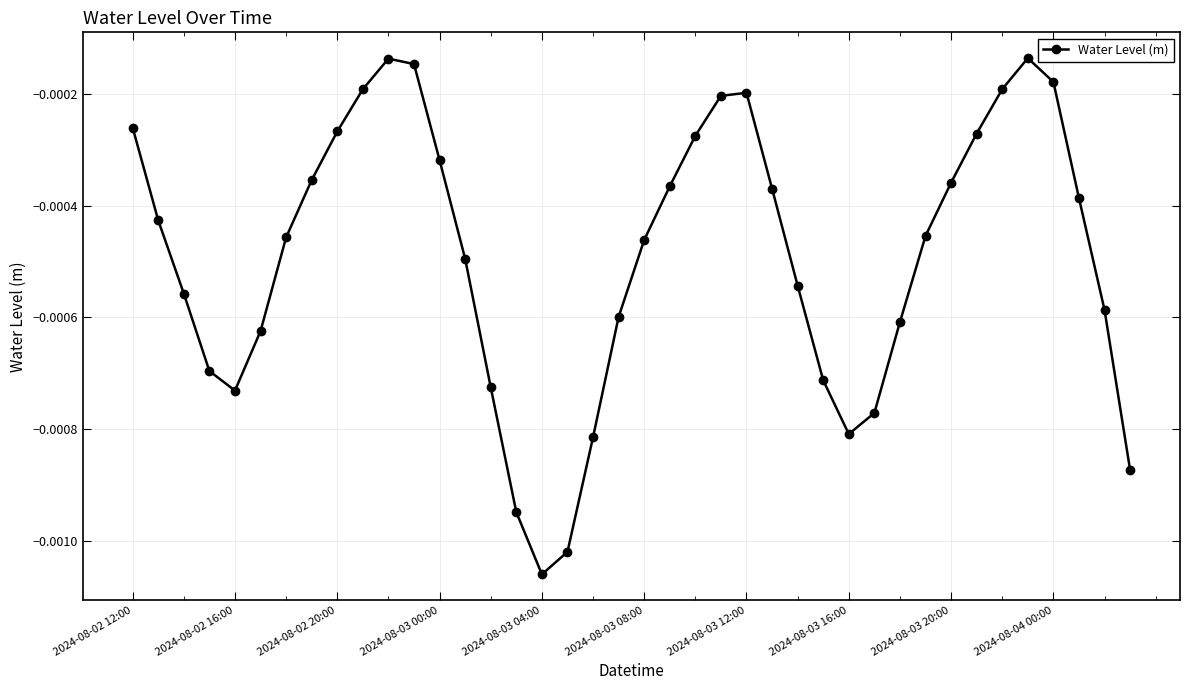

How many interior local peaks (higher than both neighbors) does the data have?

3